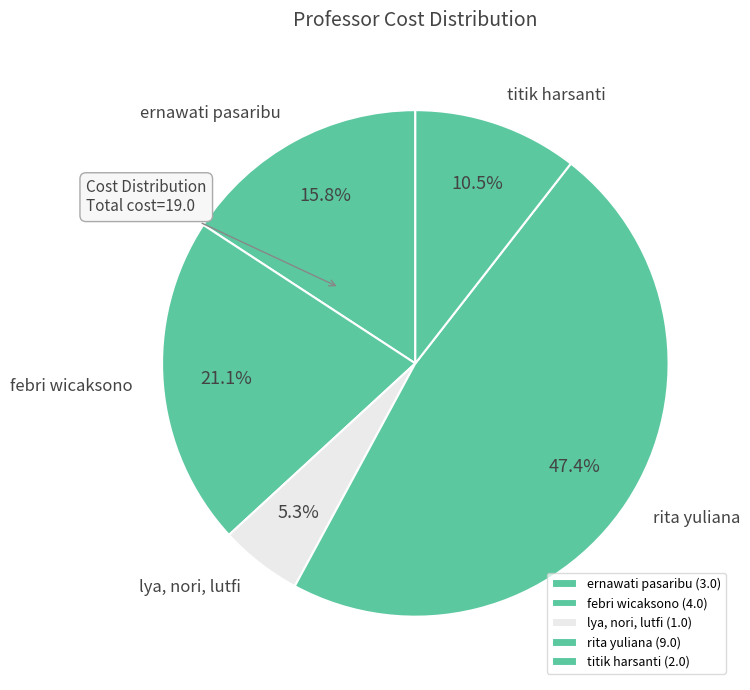

Is there a majority slice in this chart?

No